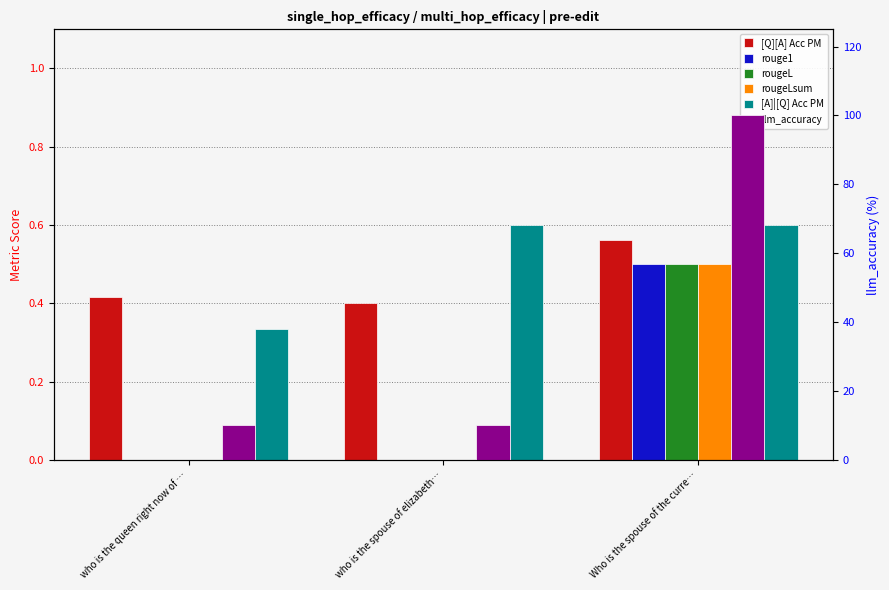

Reading left to right, extract all data points from this chart.

[Q][A] Acc PM: 0.4	0.4	0.6
rouge1: 0.0	0.0	0.5
rougeL: 0.0	0.0	0.5
rougeLsum: 0.0	0.0	0.5
[A]|[Q] Acc PM: 0.3	0.6	0.6
llm_accuracy: 10.0	10.0	100.0